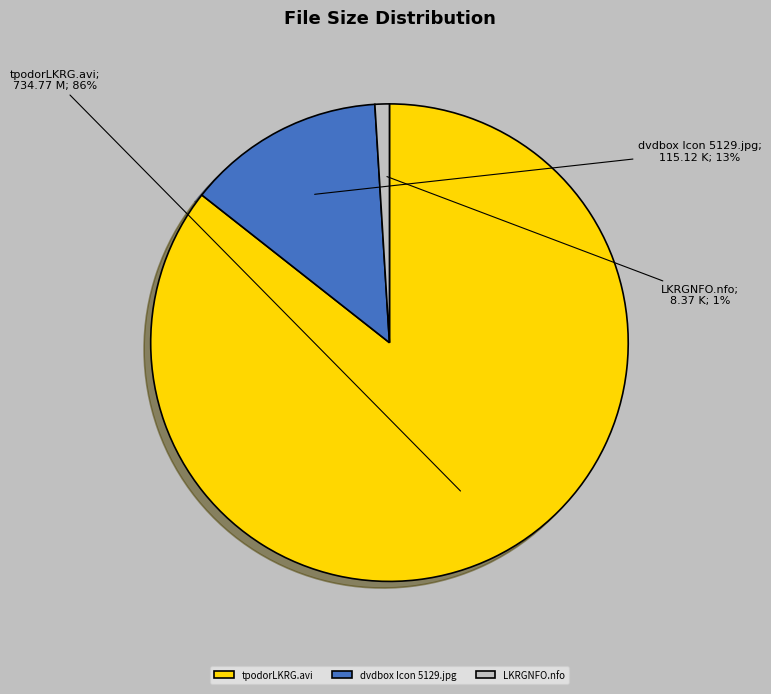

How many segments does this pie chart have?

3